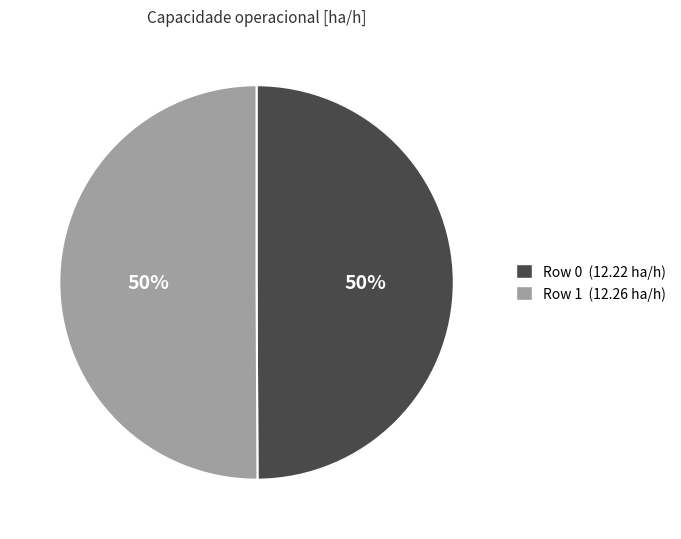

True or false: Row 0 accounts for 41% of the total.

False